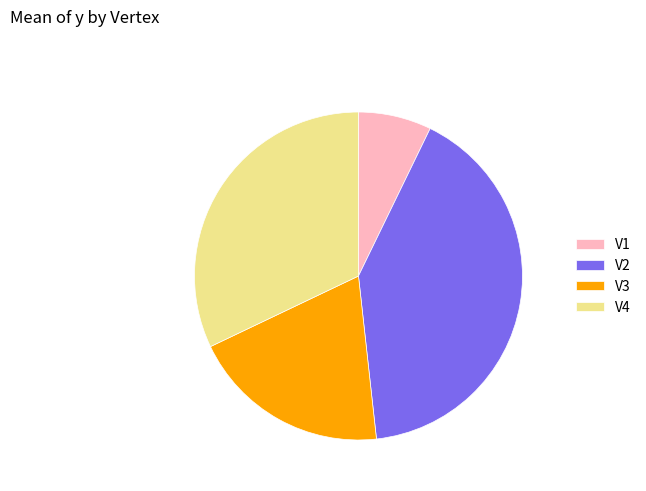

Between V4 and V3, which is larger?

V4